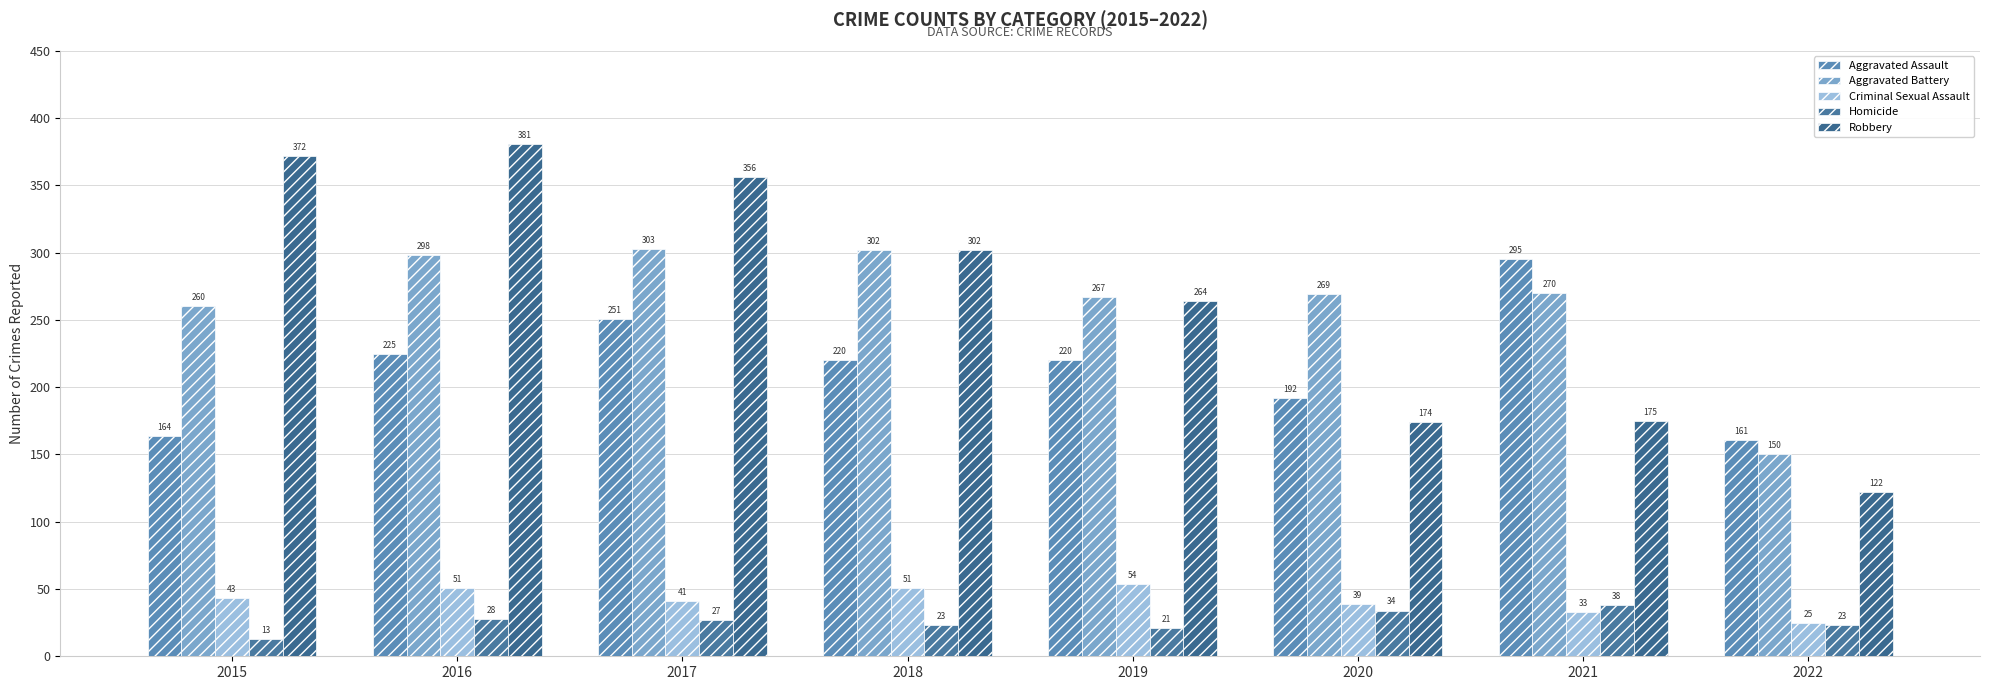

Is it true that Criminal Sexual Assault equals 26 at 2016?

False